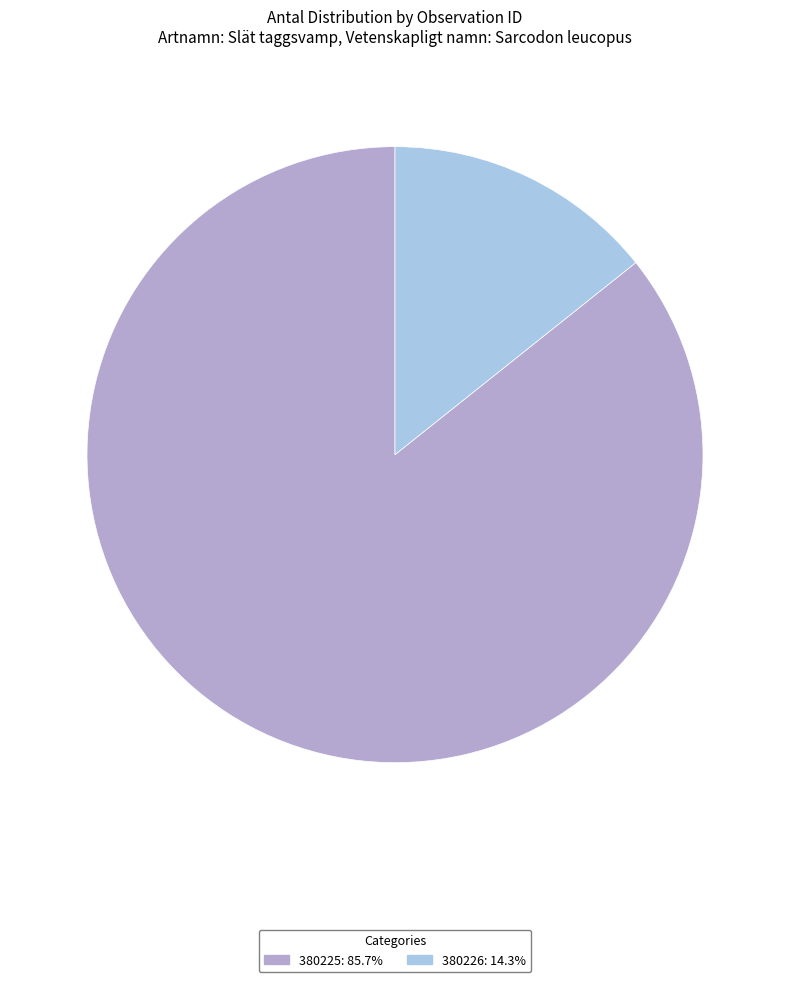

How many segments does this pie chart have?

2